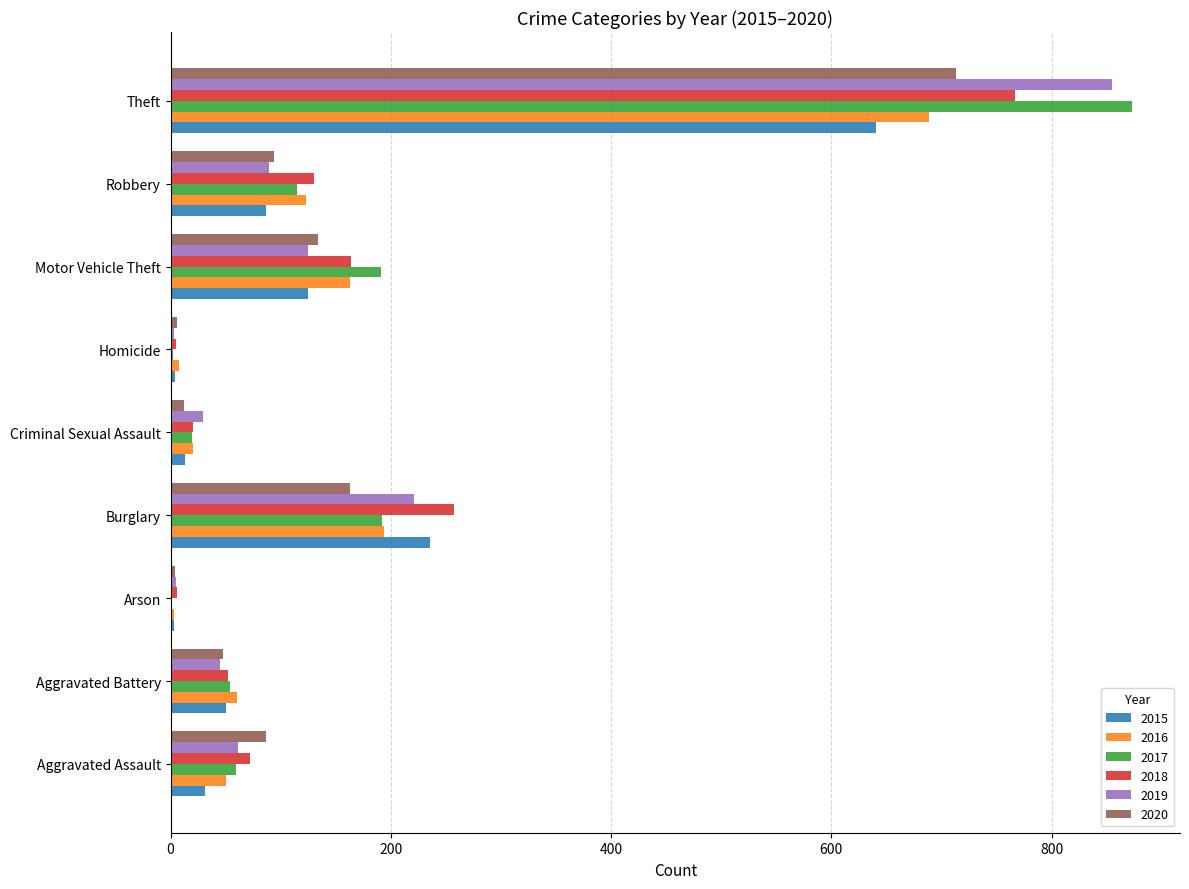

What is the approximate value of 2019 at Theft?

855